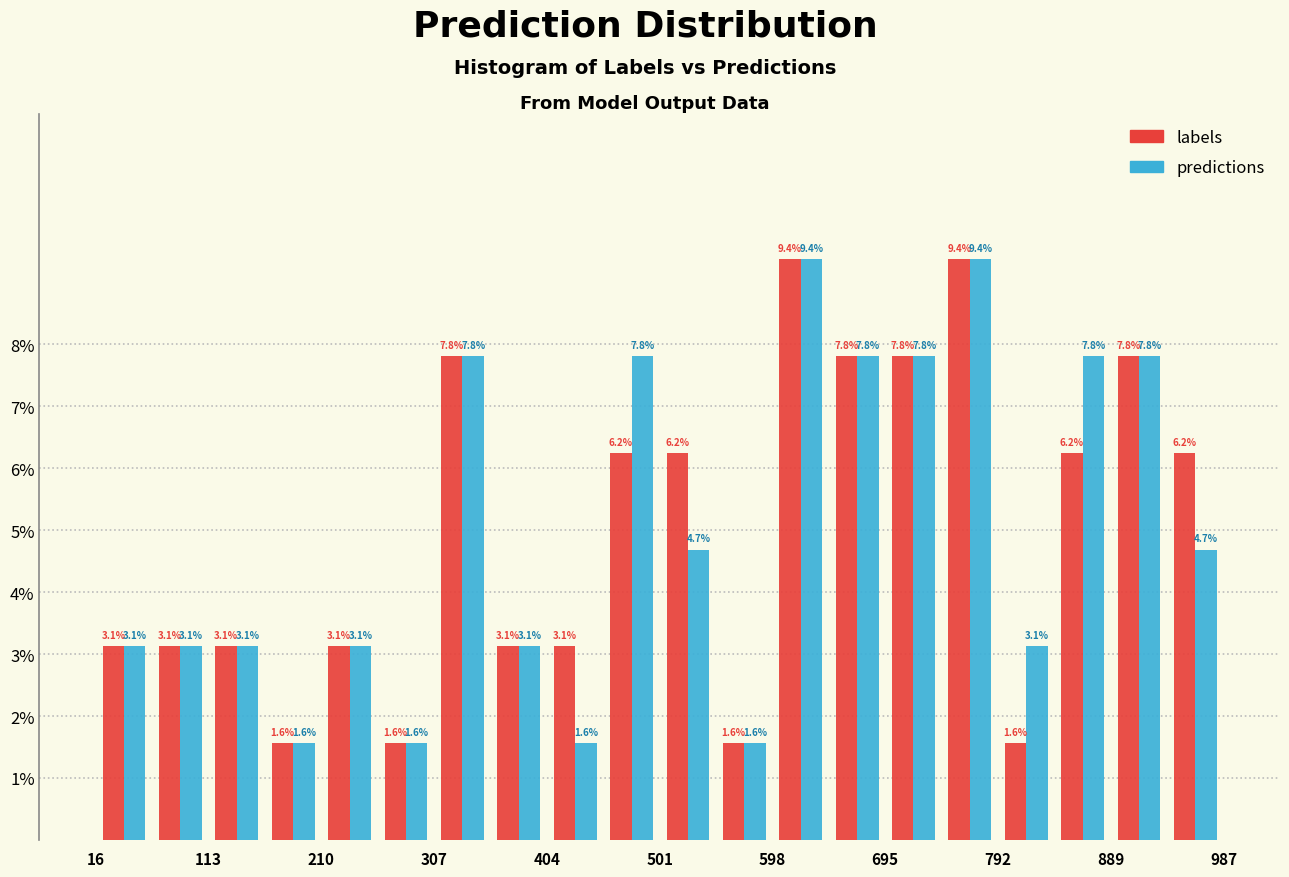

Reading left to right, transcribe this chart: for each range on the x-axis, give the height of each series' bar. The bar edges are not printed on the chart, so give them approximately, as read against the axis.

20 to 60: labels=3.1	predictions=3.1
60 to 110: labels=3.1	predictions=3.1
110 to 160: labels=3.1	predictions=3.1
160 to 210: labels=1.6	predictions=1.6
210 to 260: labels=3.1	predictions=3.1
260 to 310: labels=1.6	predictions=1.6
310 to 360: labels=7.8	predictions=7.8
360 to 400: labels=3.1	predictions=3.1
400 to 450: labels=3.1	predictions=1.6
450 to 500: labels=6.2	predictions=7.8
500 to 550: labels=6.2	predictions=4.7
550 to 600: labels=1.6	predictions=1.6
600 to 650: labels=9.4	predictions=9.4
650 to 700: labels=7.8	predictions=7.8
700 to 740: labels=7.8	predictions=7.8
740 to 790: labels=9.4	predictions=9.4
790 to 840: labels=1.6	predictions=3.1
840 to 890: labels=6.2	predictions=7.8
890 to 940: labels=7.8	predictions=7.8
940 to 990: labels=6.2	predictions=4.7